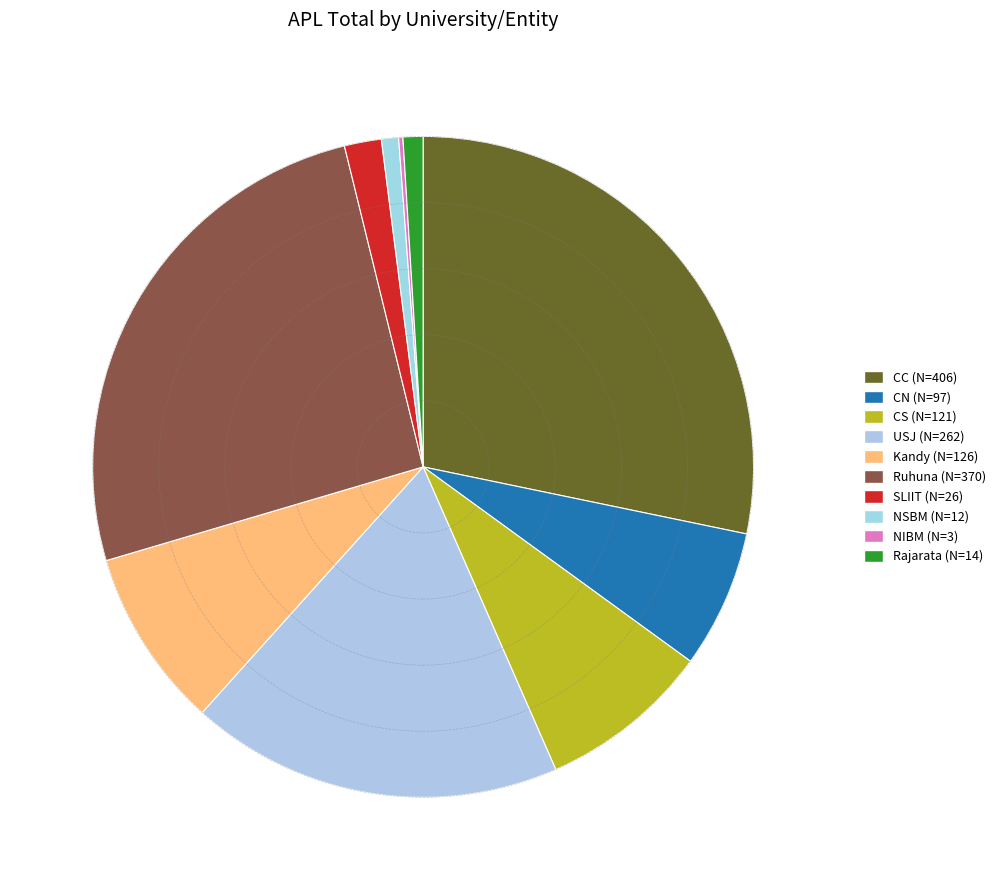

What percentage is NOT represented by Ruhuna?

74.3%